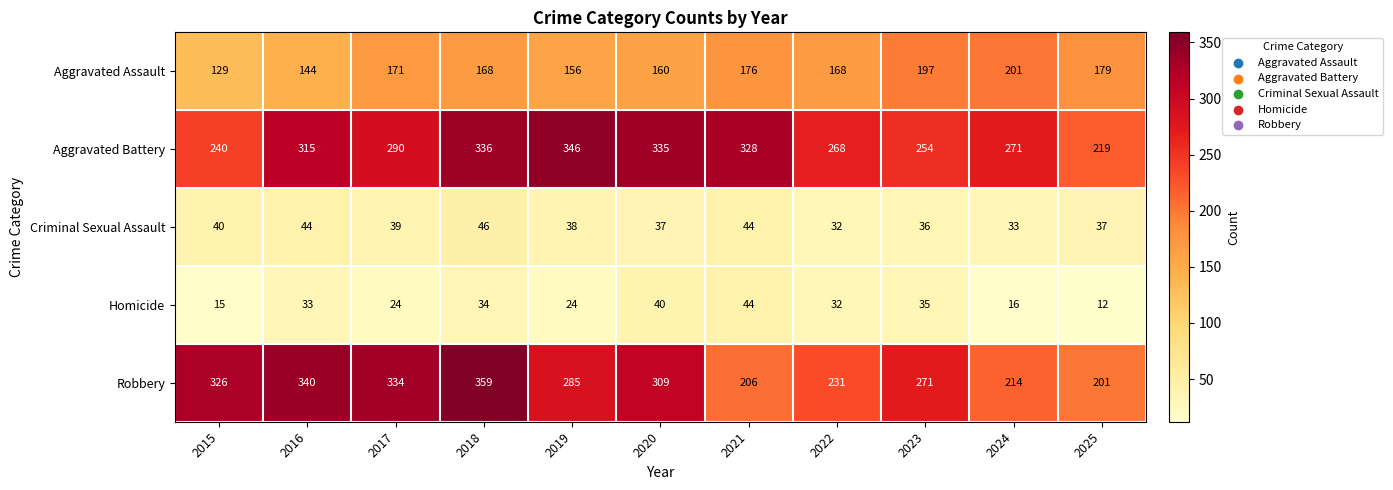

True or false: Homicide has a value of 49 at 2016.

False